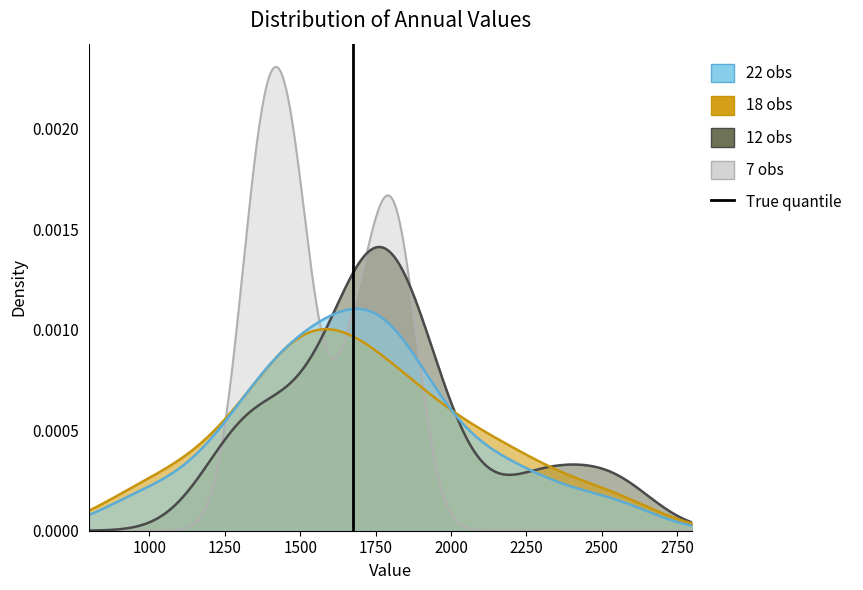

How many positive values are there?

1